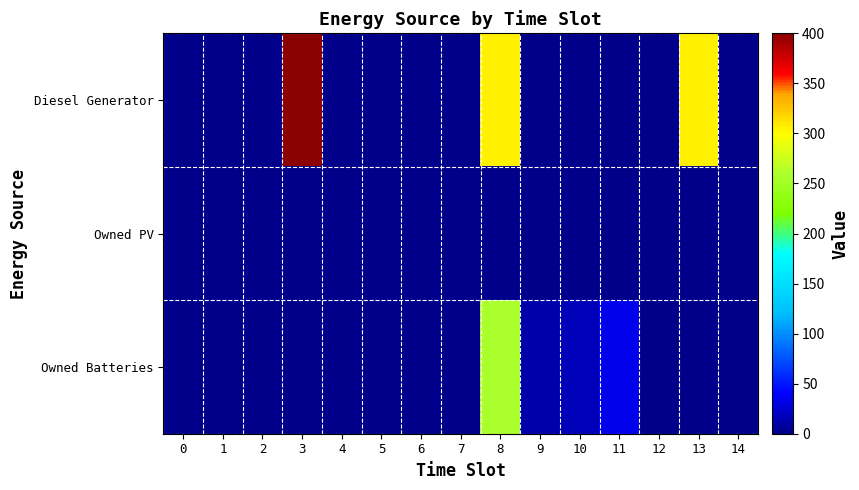

Reading left to right, list all the values displayed in this chart.

Diesel Generator: 0=0	1=0	2=0	3=400	4=0	5=0	6=0	7=0	8=305	9=0	10=0	11=0	12=0	13=305	14=0
Owned PV: 0=0	1=0	2=0	3=0	4=0	5=0	6=0	7=0	8=0	9=0	10=0	11=0	12=0	13=0	14=0
Owned Batteries: 0=0	1=0	2=0	3=0	4=0	5=0	6=0	7=0	8=258	9=11	10=17	11=33	12=0	13=0	14=0